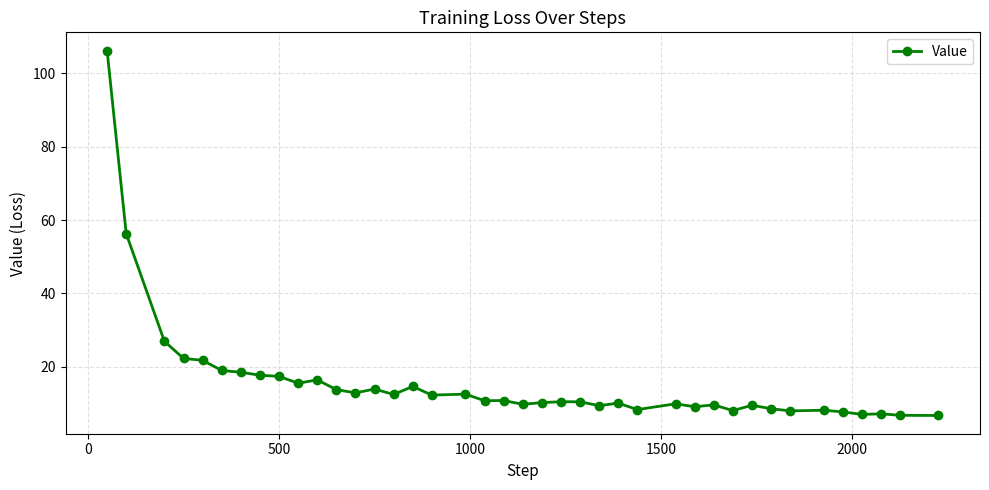

True or false: the data has more than 0 interior local peaks.

True